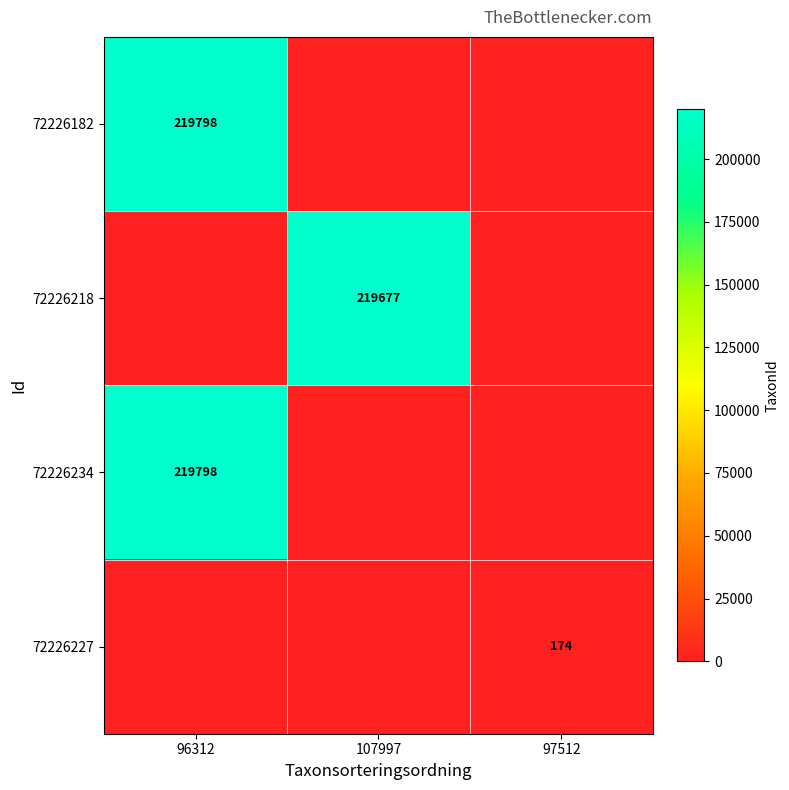

Is it true that 72226218 equals 55734 at 107997?

False